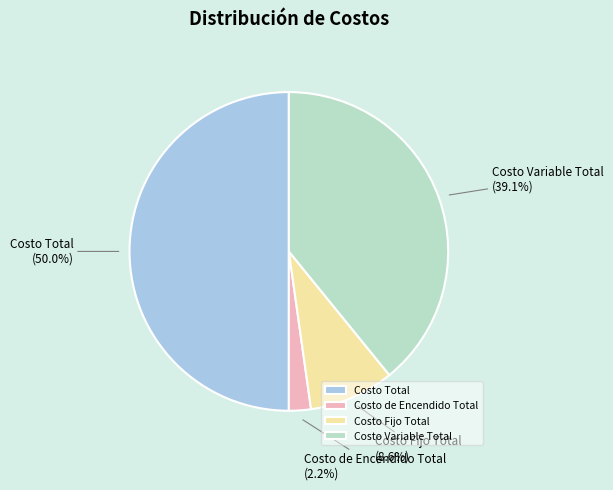

Does Costo de Encendido Total represent more than half of the total?

No